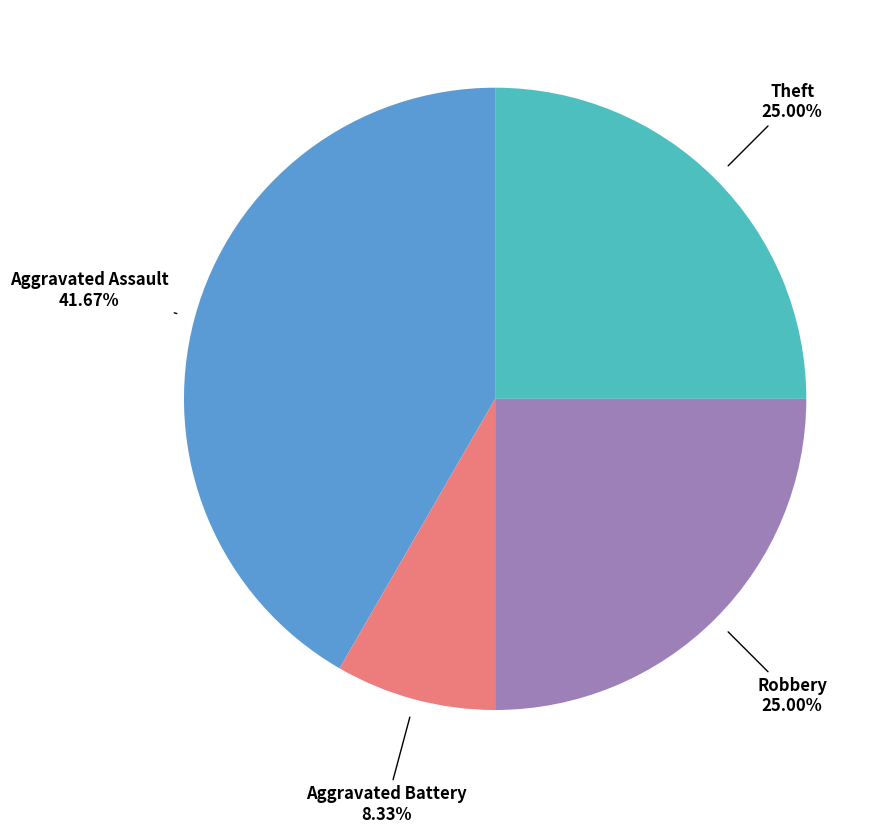

Does any single category account for the majority?

No